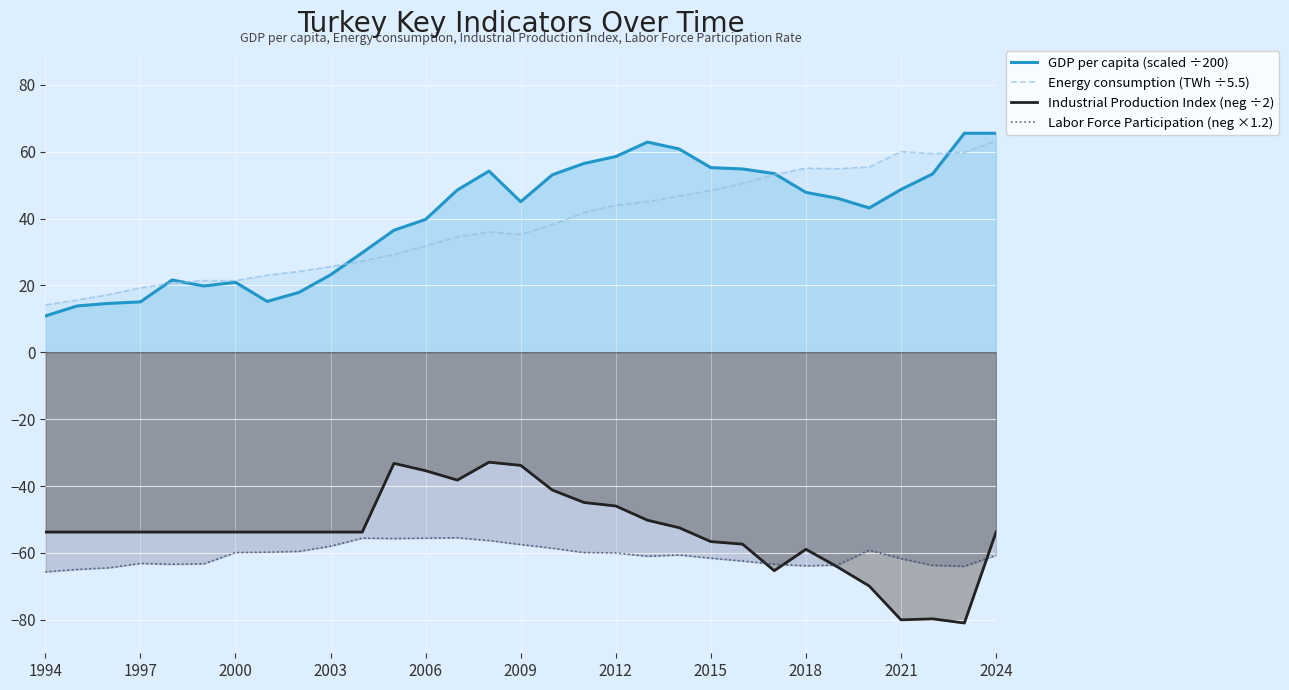

What is the total value across all series at 2024?

14.4